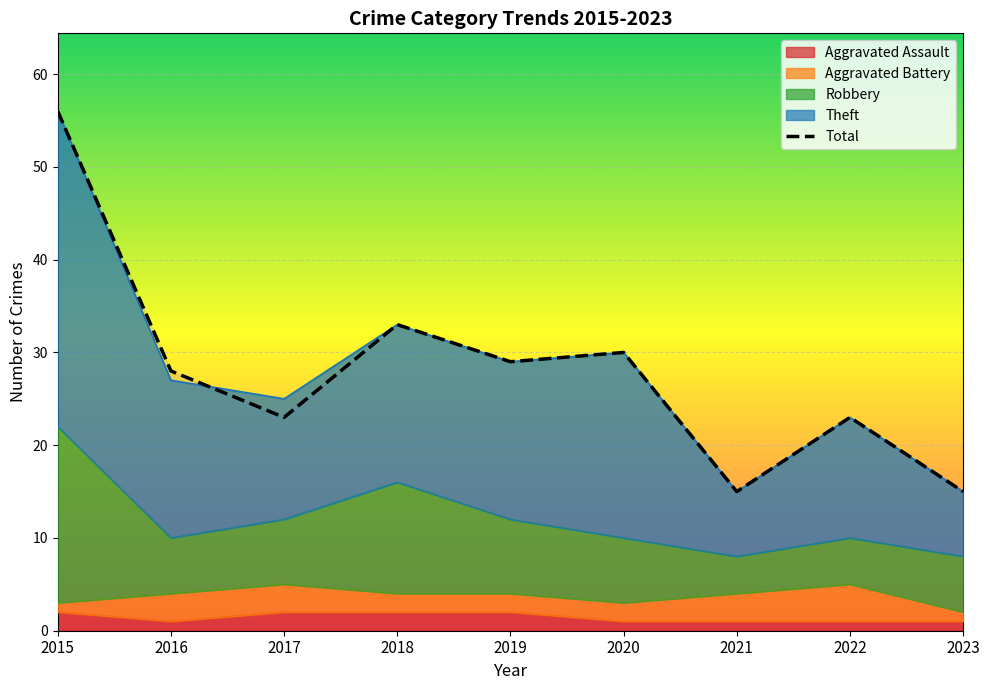

How many data points are less than 28?

4